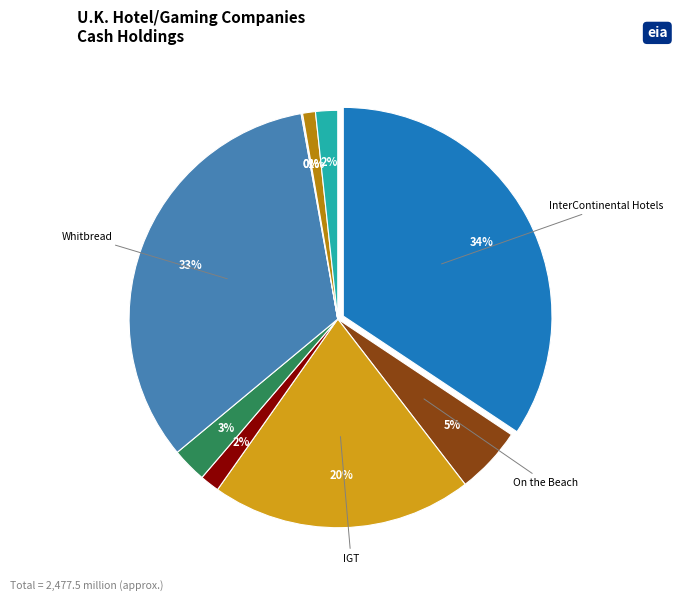

Which has a higher value, On the Beach or Minoan Group?

On the Beach